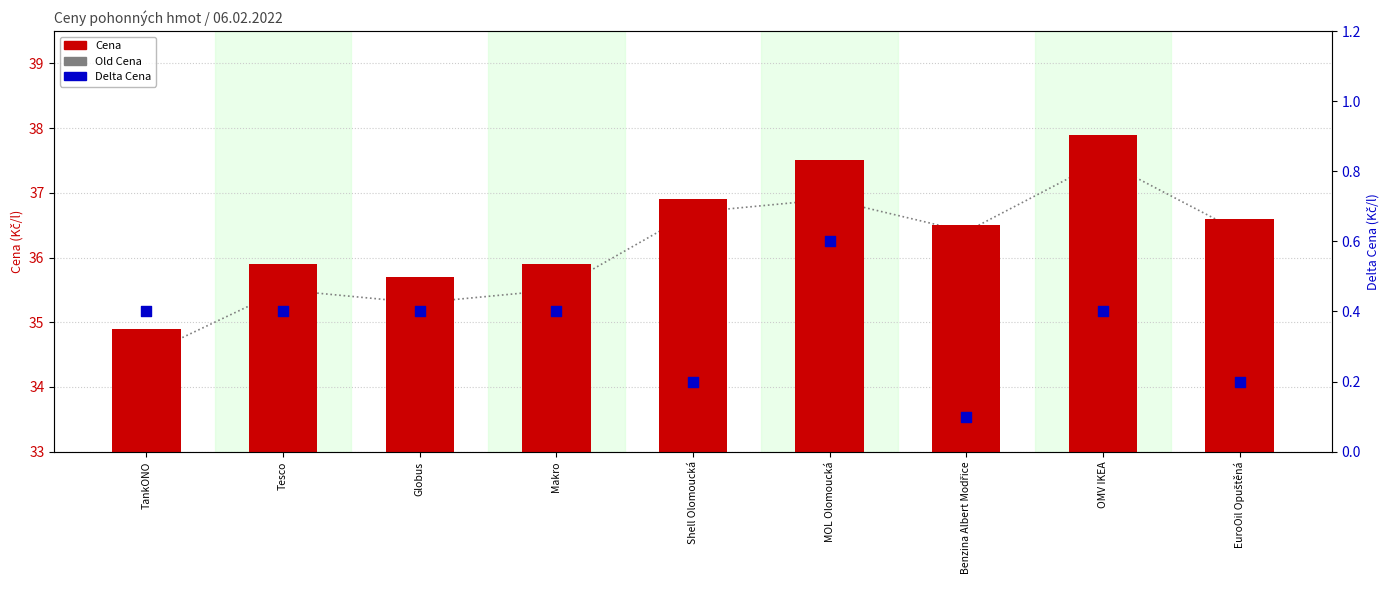

Which series has the widest spread of Y values?

Old Cena